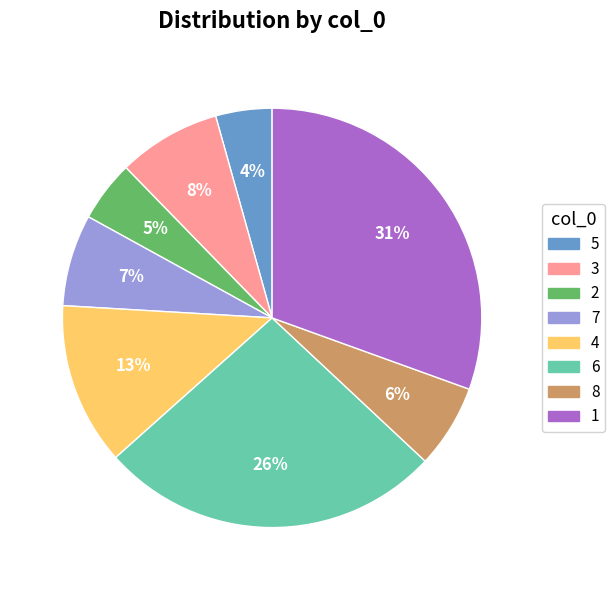

To the nearest percent, what is the difference between the 2 and 4 slice percentages?

8%